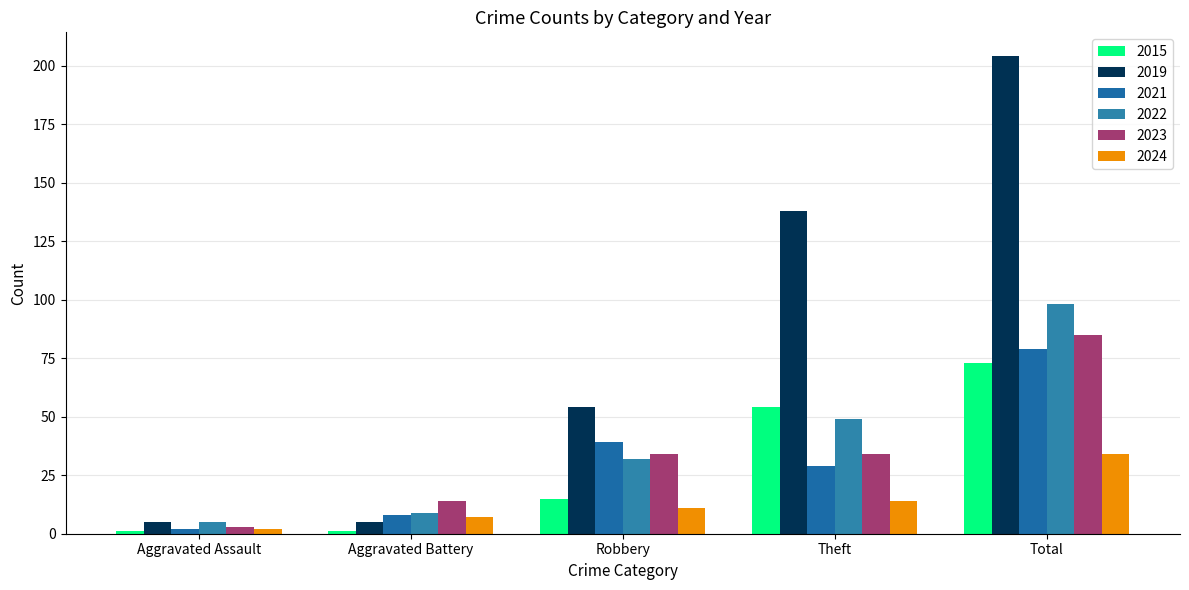

Which series has the widest spread of values?

2019